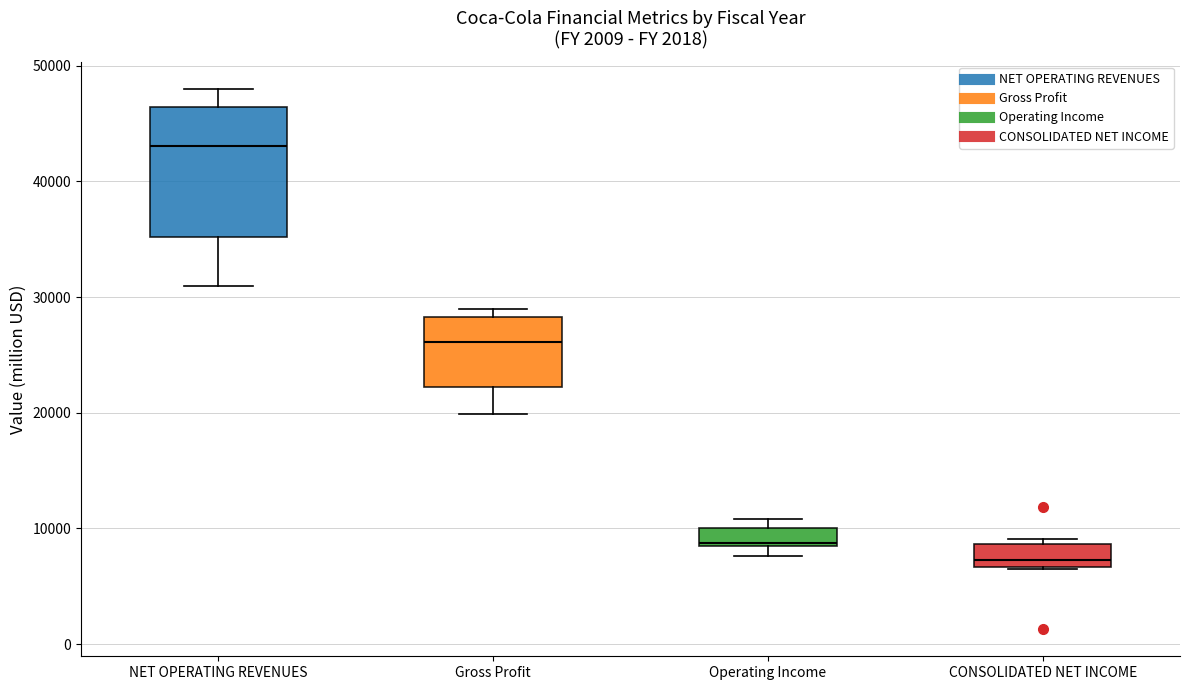

Reading left to right, read every box against the y-axis: the position of its median line, the range the box covers, and the ends of its whiskers. The values are not printed on the chart, so give them approximately, as read against the axis.

NET OPERATING REVENUES: median 43000, box 35000 to 46000, whiskers 31000 to 48000
Gross Profit: median 26000, box 22000 to 28000, whiskers 20000 to 29000
Operating Income: median 9000, box 8000 to 10000, whiskers 8000 (below the box's lower edge) to 11000
CONSOLIDATED NET INCOME: median 7000 (just above the box's lower edge), box 7000 to 9000, whiskers 6000 to 9000 (just above the box's upper edge)